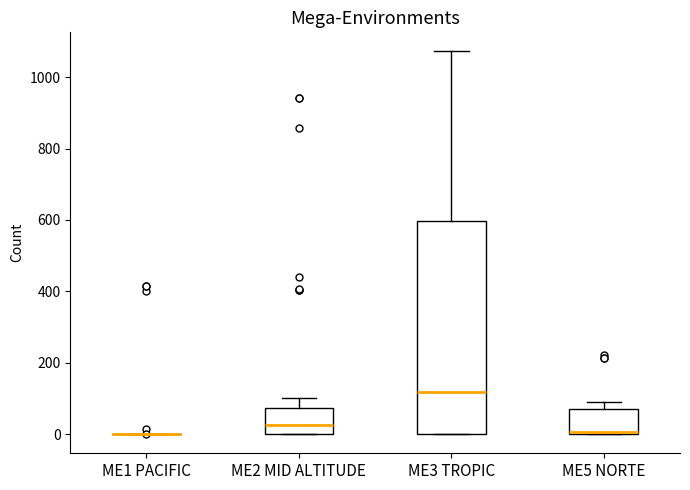

Which box is the tallest, from its lower edge to its upper edge?

ME3 TROPIC